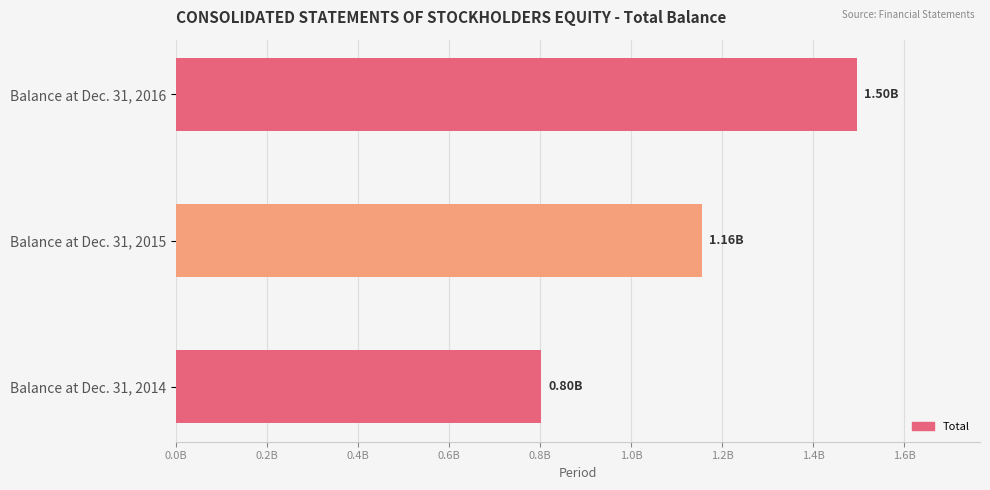

Count the values in the range 802693381 to 1496696112.

3